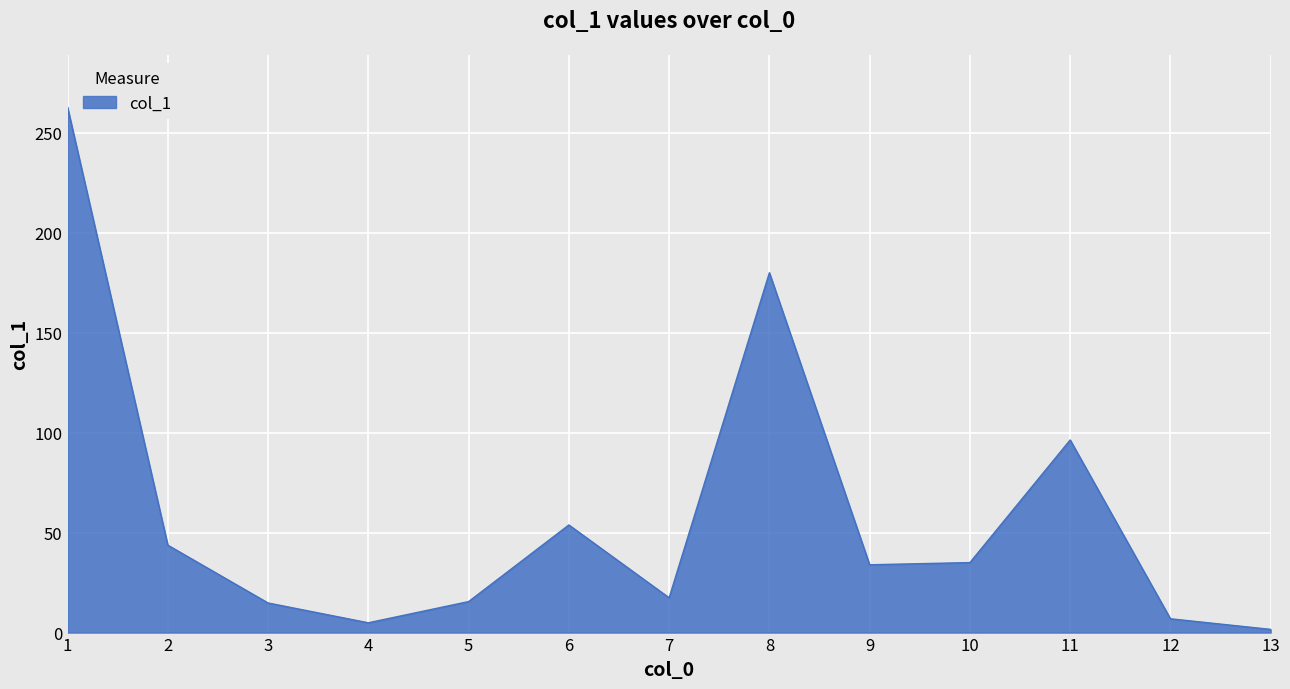

The chart shows a value of 29.6 at 7. True or false?

False